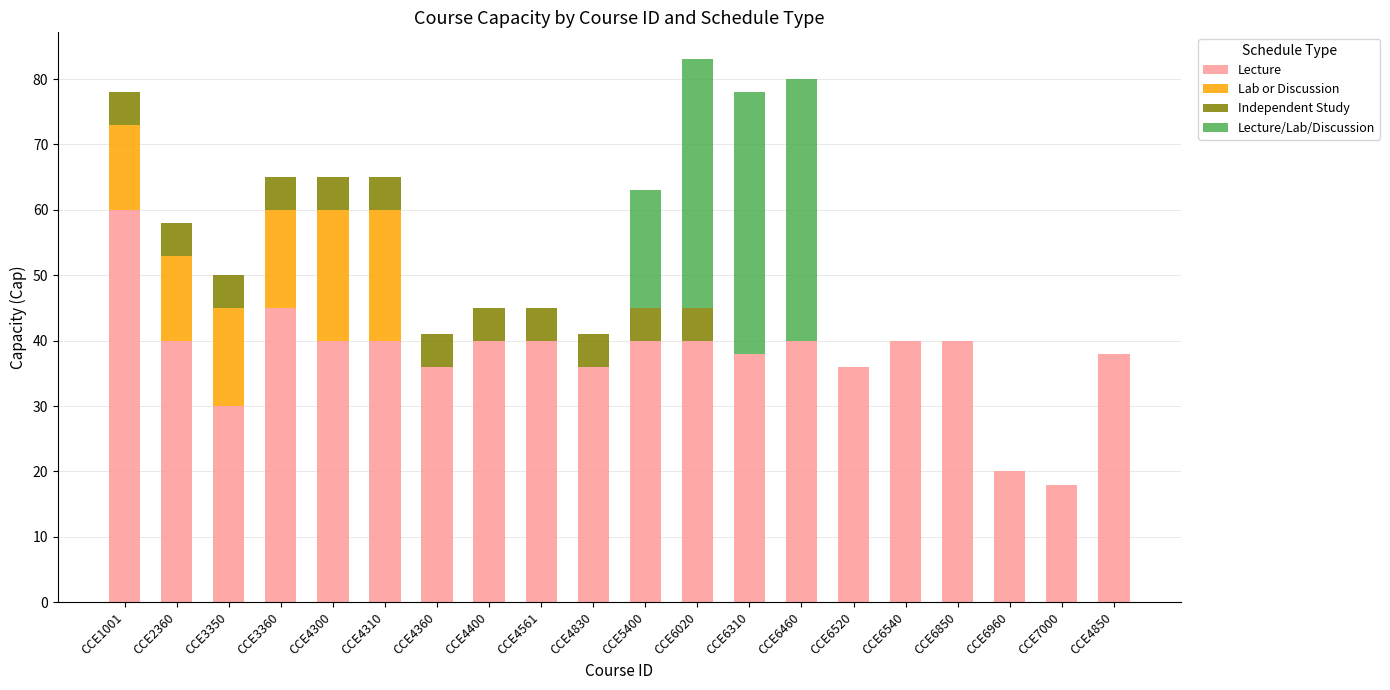

What is the approximate value of Lecture at CCE3360?

45